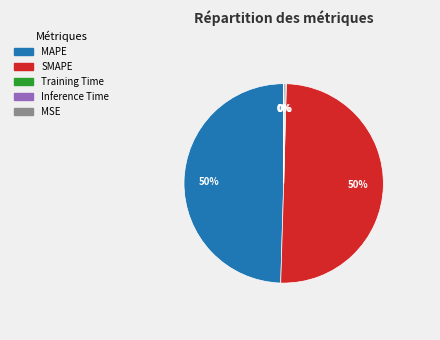

Which category accounts for the majority?

SMAPE